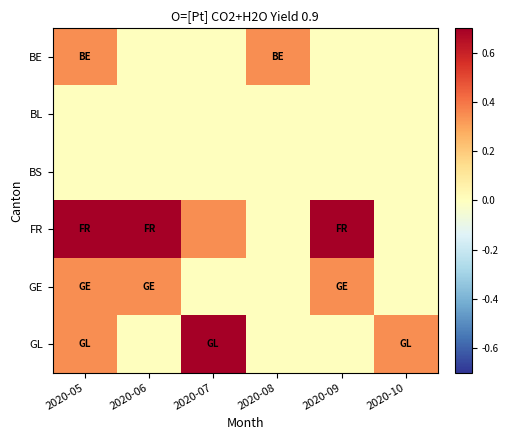

How many distinct data groups are displayed?

6